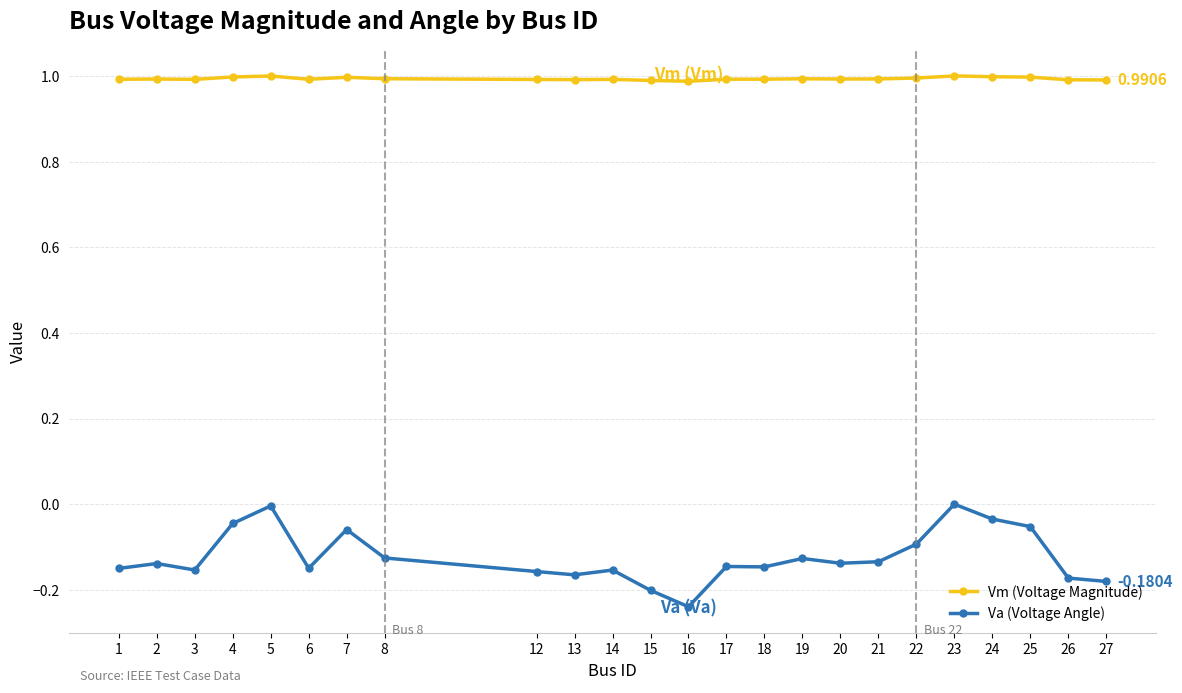

Which label corresponds to the smallest value in the chart?

16